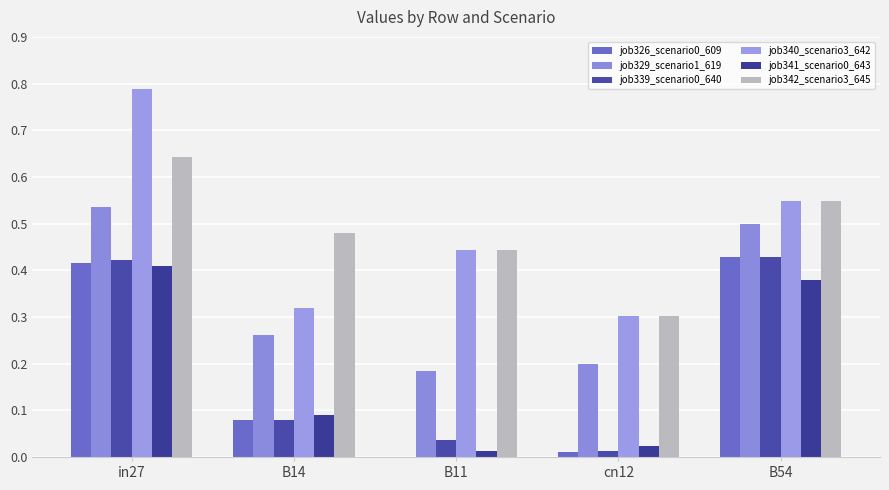

Which has a higher value, in27 or B14?

in27